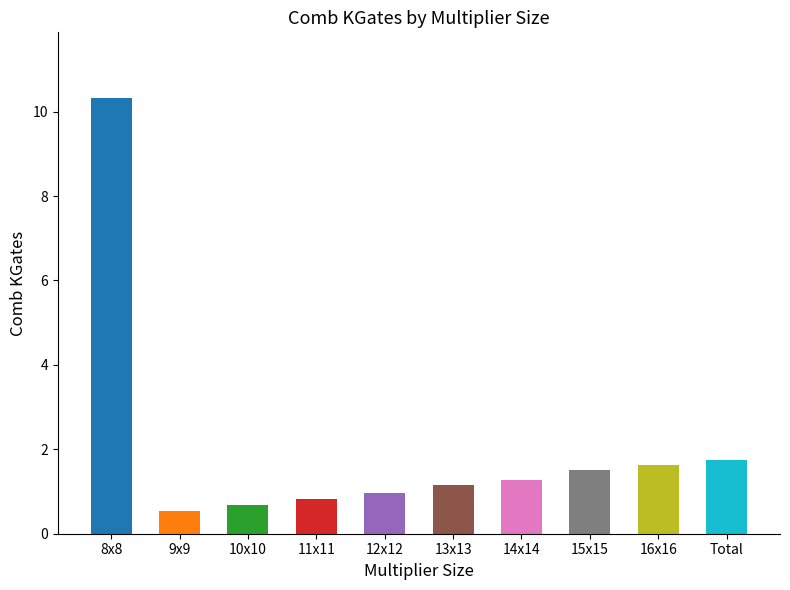

What position from the right is 15x15?

3